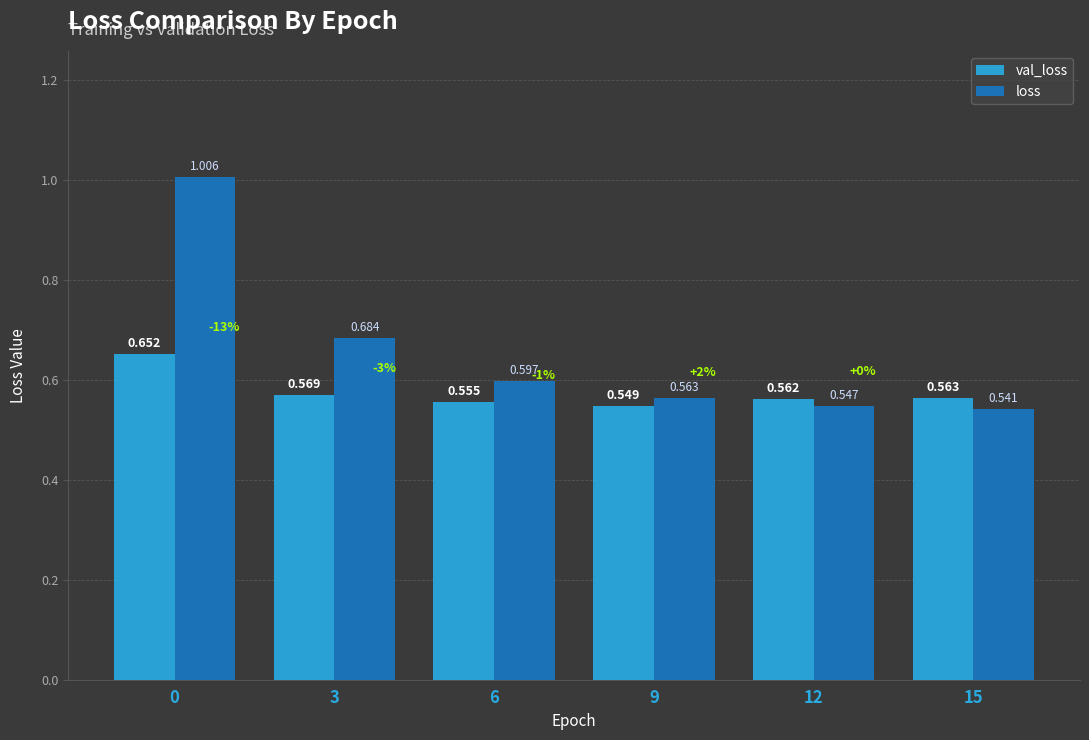

How many bars are there in each group?

2